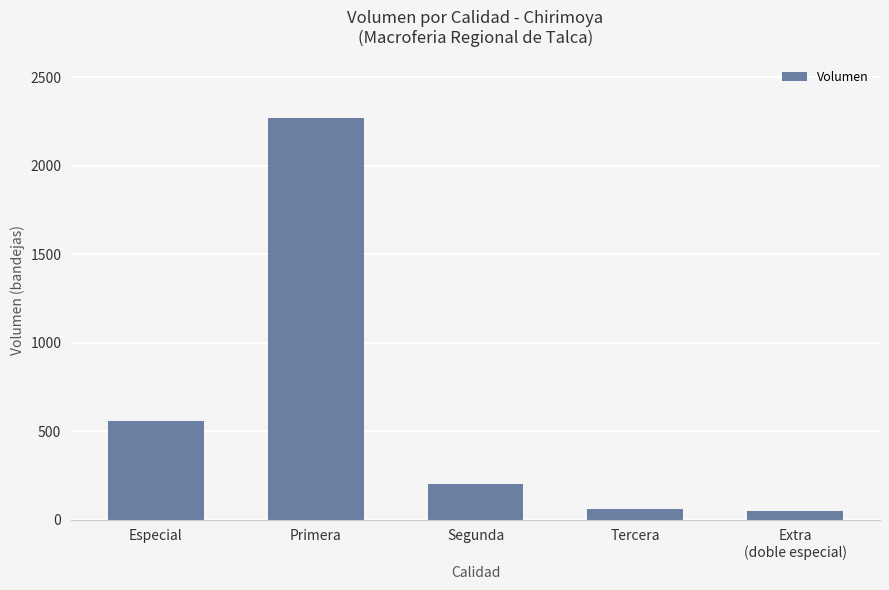

Which category has the highest value across all series?

Primera